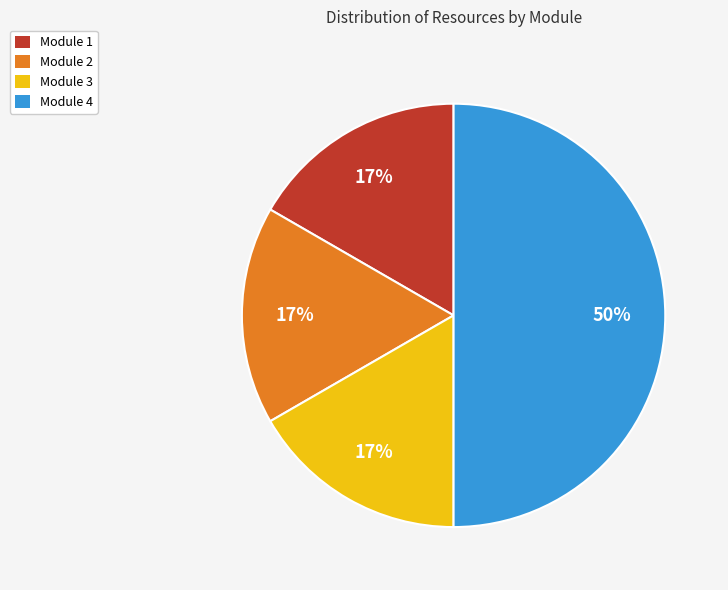

Count the number of slices in the pie.

4